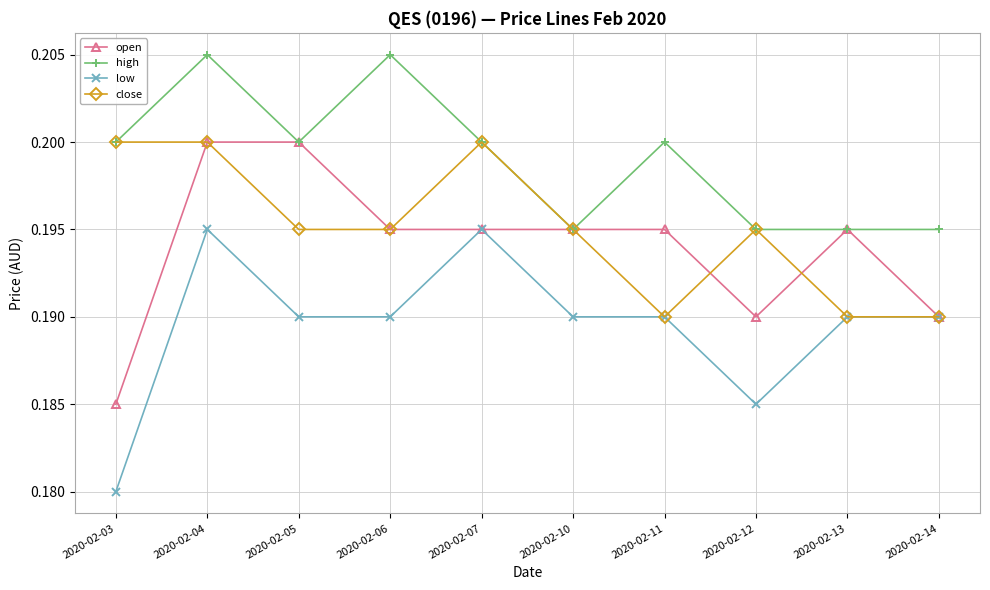

How many lines are shown in the chart?

4